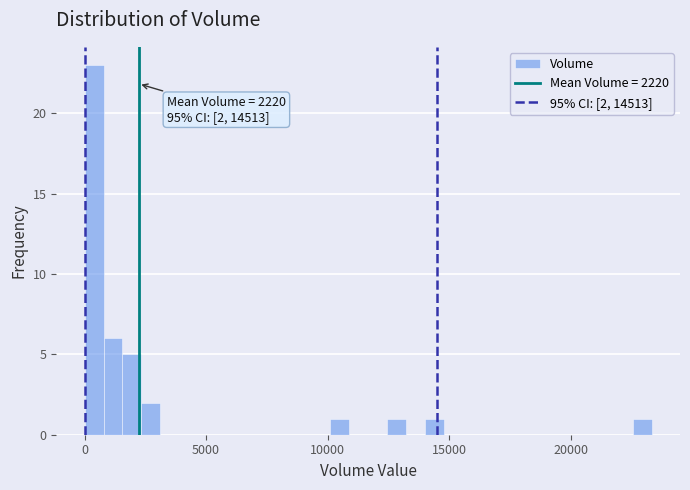

Read against the x-axis, roughly where is the centre of the tallest bar?

500